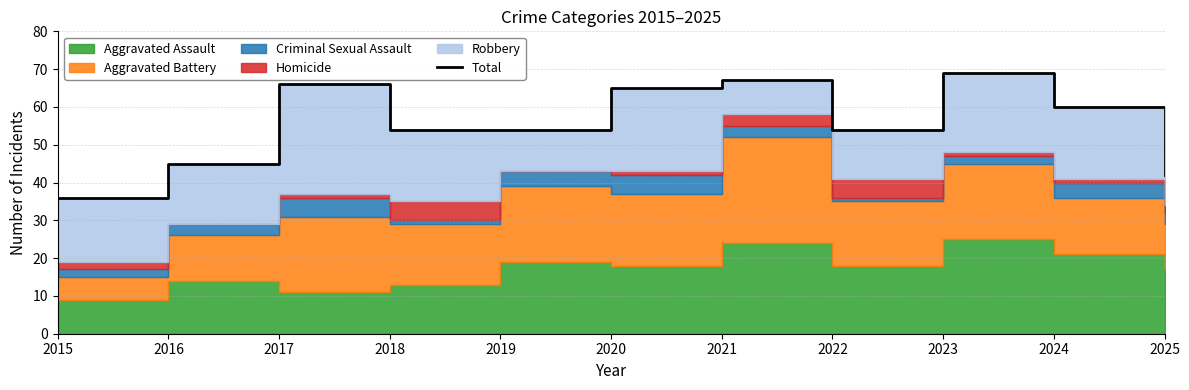

Reading left to right, extract all data points from this chart.

2015=36	2016=45	2017=66	2018=54	2019=54	2020=65	2021=67	2022=54	2023=69	2024=60	2025=42